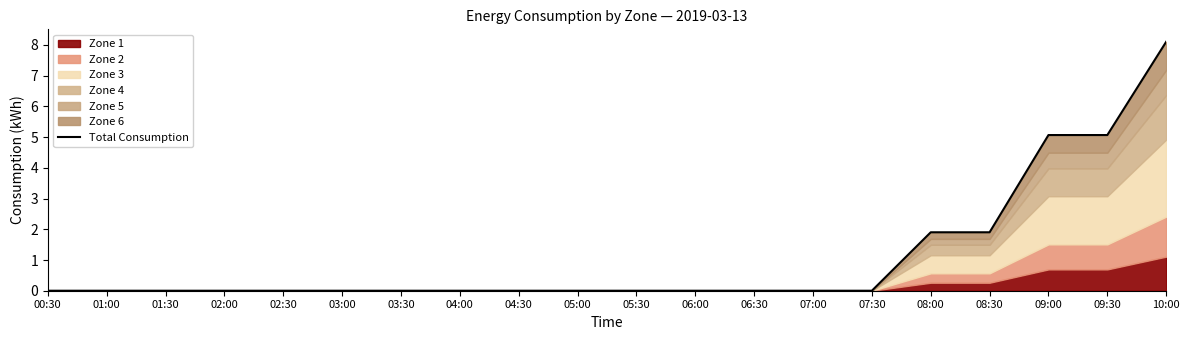

Which label corresponds to the largest value in the chart?

10:00